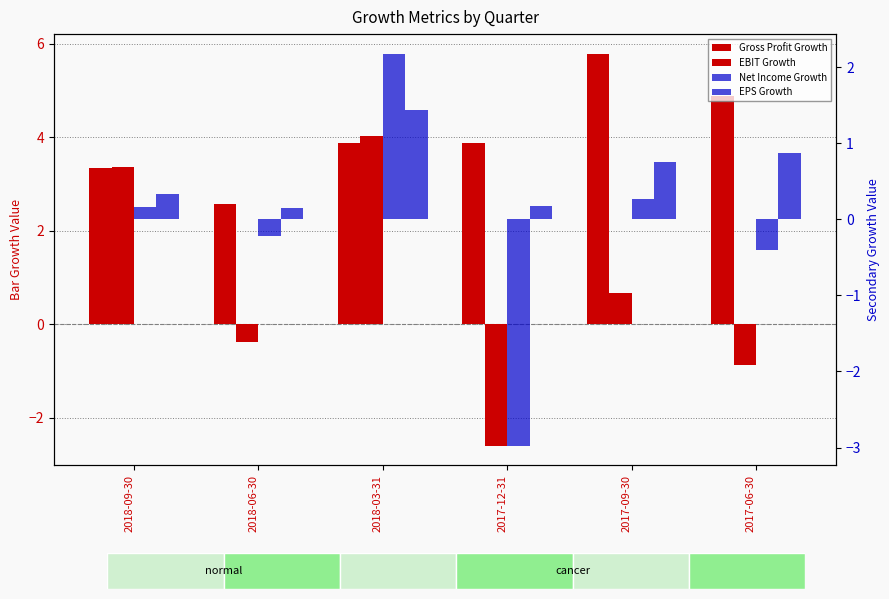

List the series in order of their peak value, highest first.

Gross Profit Growth, EBIT Growth, Net Income Growth, EPS Growth